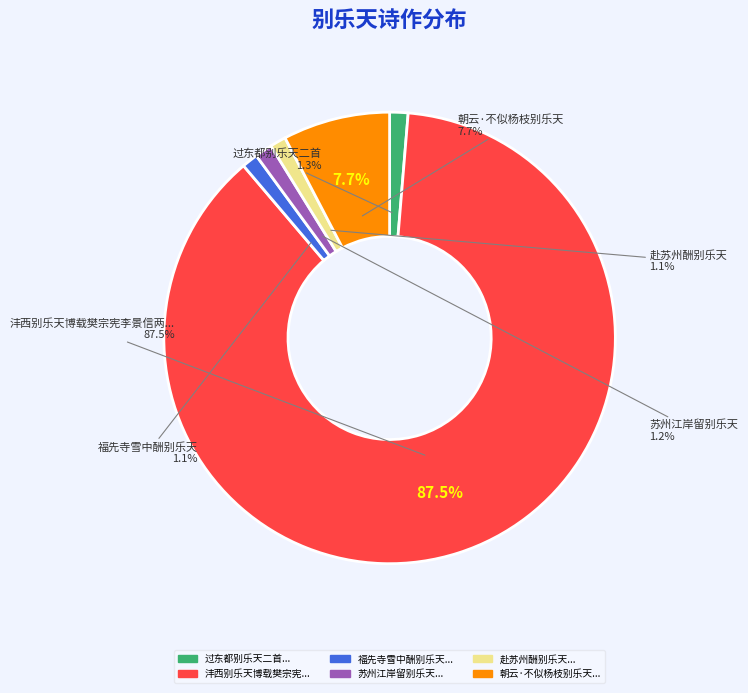

What is the change in value from 沣西别乐天博载樊宗宪李景信两秀才侄谷三月三十日相饯送 to 苏州江岸留别乐天?

-1132835